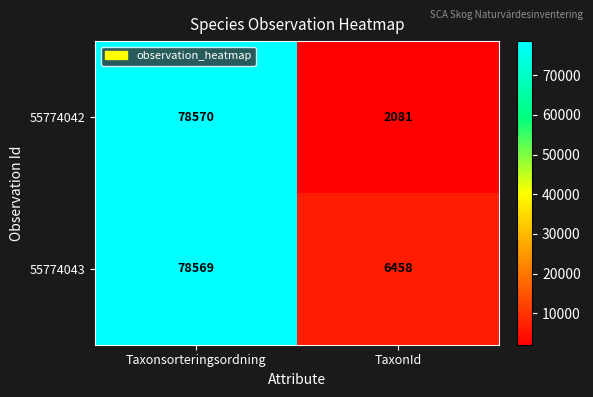

Is it true that 55774043 equals 30168 at Taxonsorteringsordning?

False